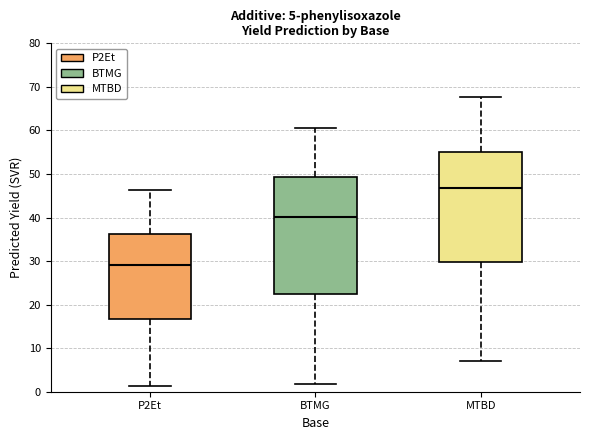

Which box's median line is the highest?

MTBD